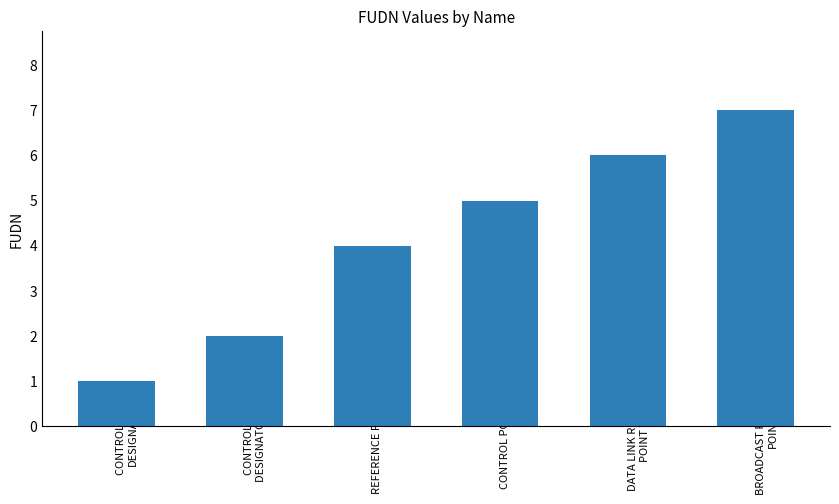

How many data points does each series have?

6